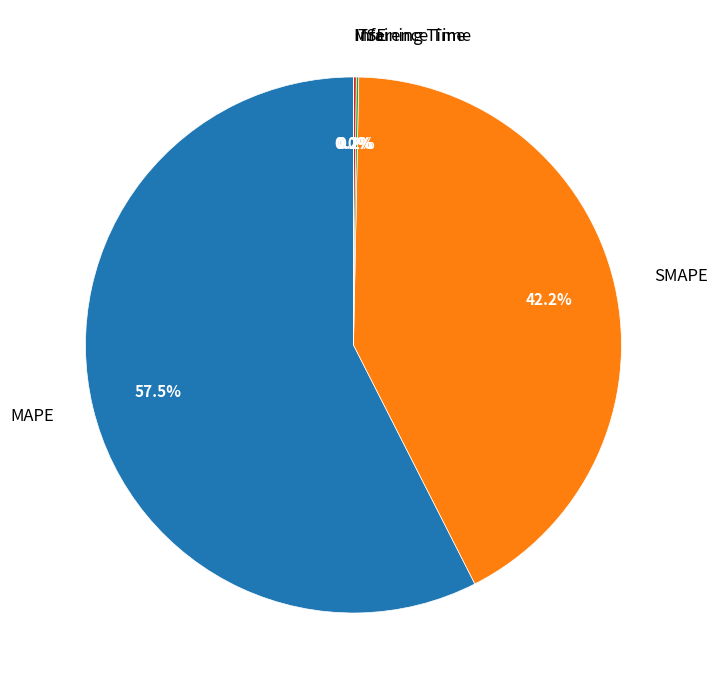

What is the majority slice?

MAPE